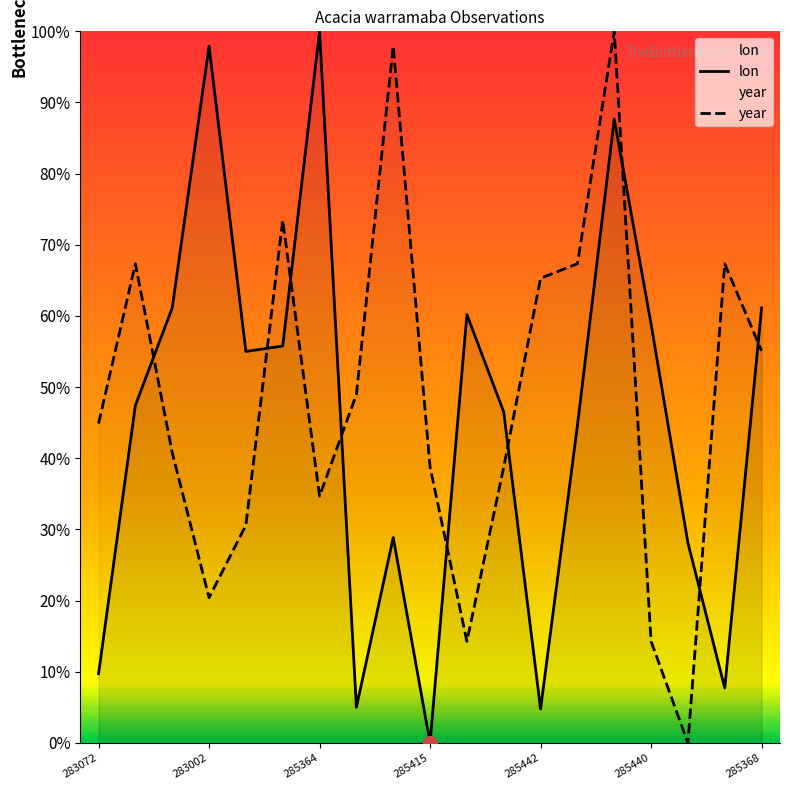

Count the number of categories in the chart.

19